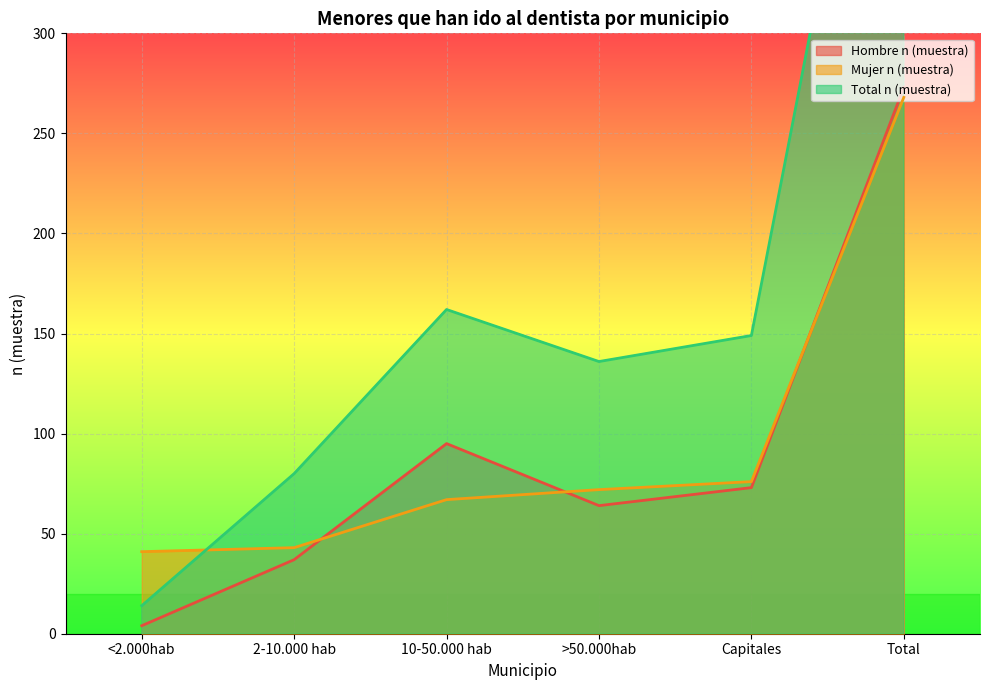

What is the minimum value for Total n (muestra)?

14